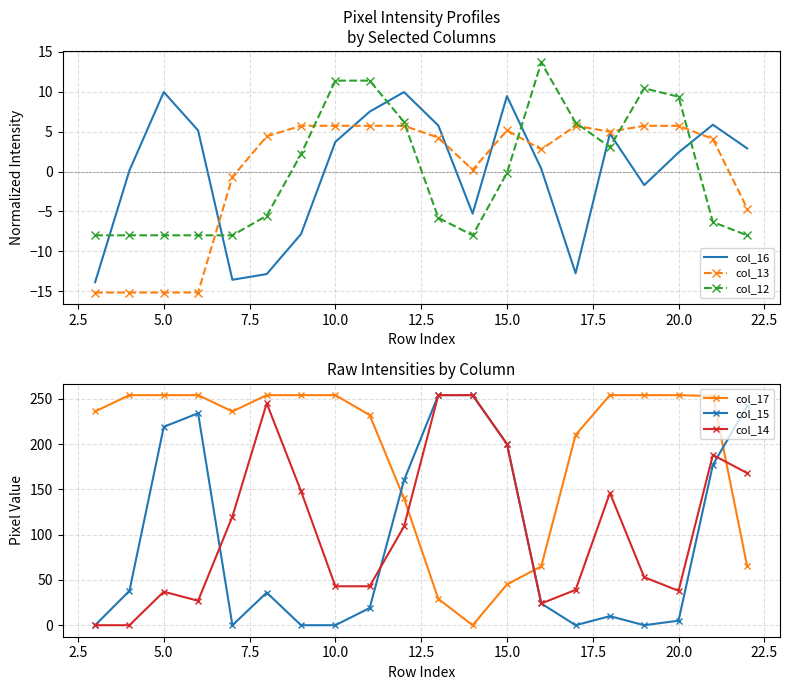

True or false: col_12 has a value of 11.4 at 10.0.

True